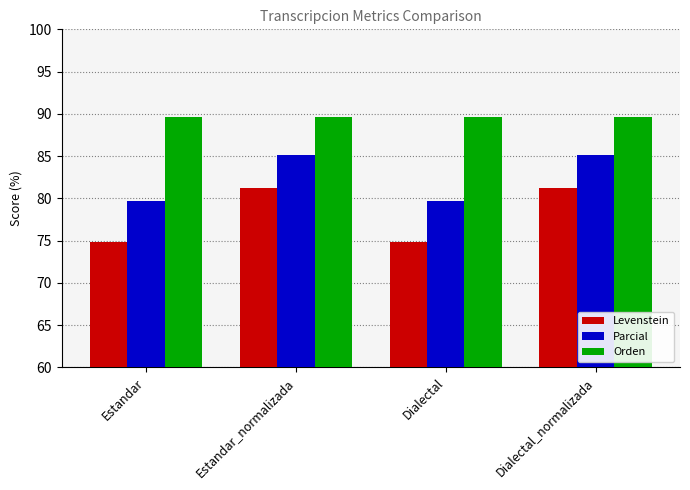

Rank the series by their maximum value, from lowest to highest.

Levenstein, Parcial, Orden